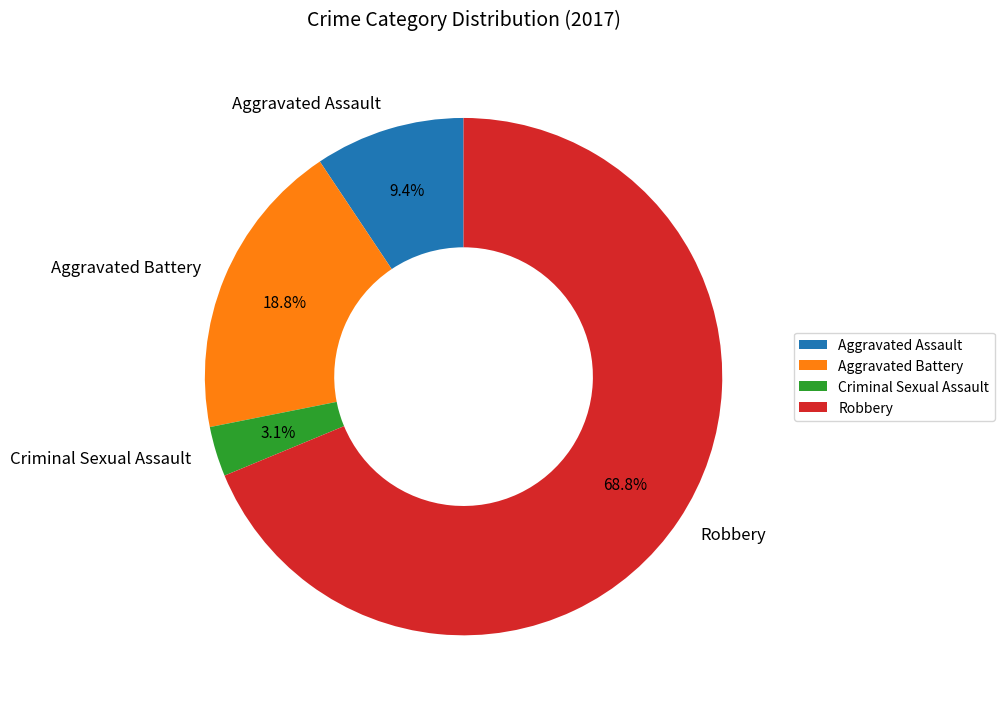

To the nearest percent, what is the difference between the largest and smallest slice percentages?

66%